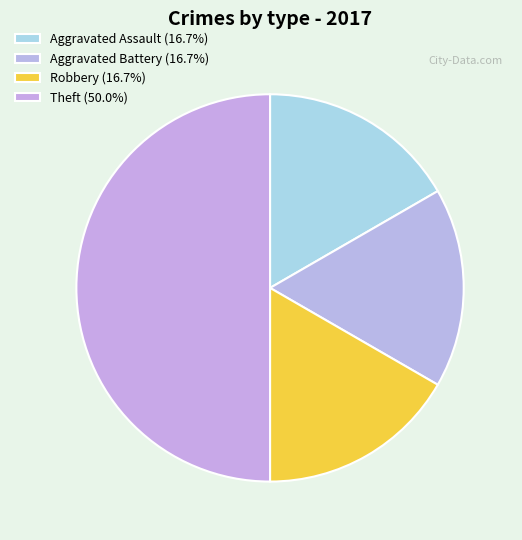

What percentage is the Robbery slice, to the nearest percent?

17%